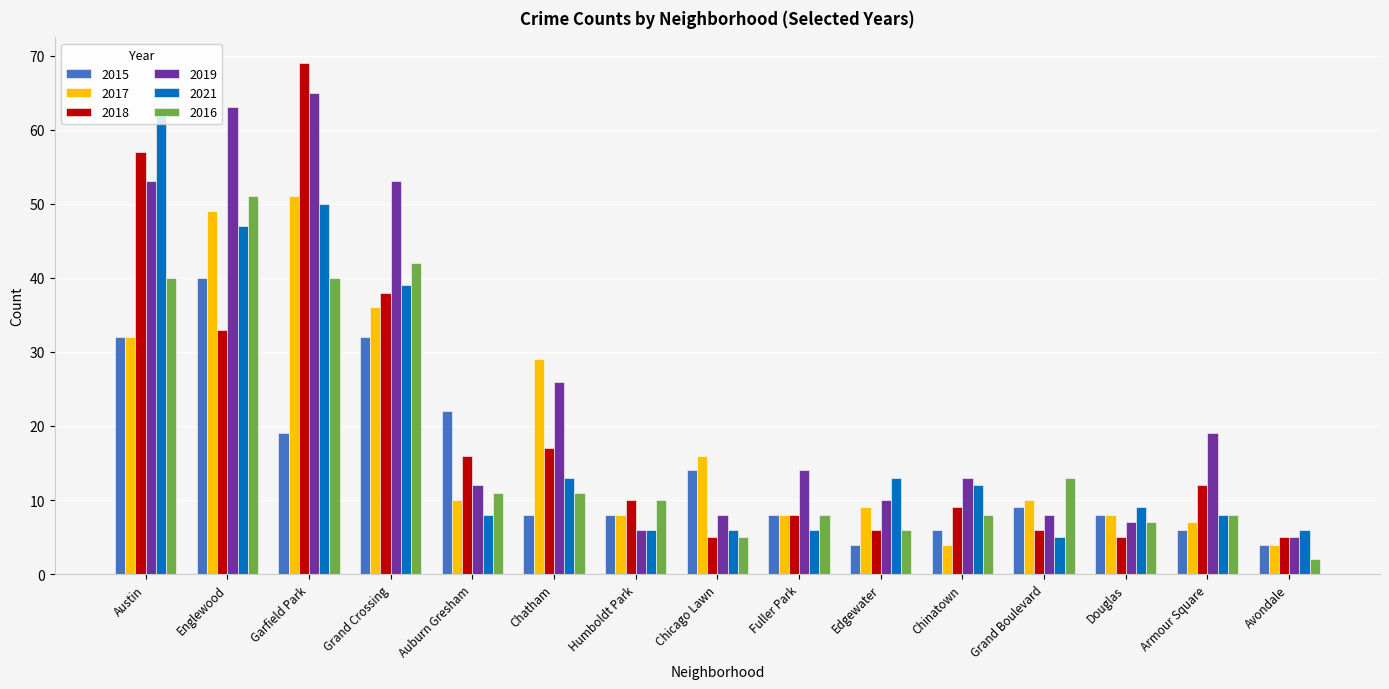

What is the label of the 11th bar from the left?

Chinatown